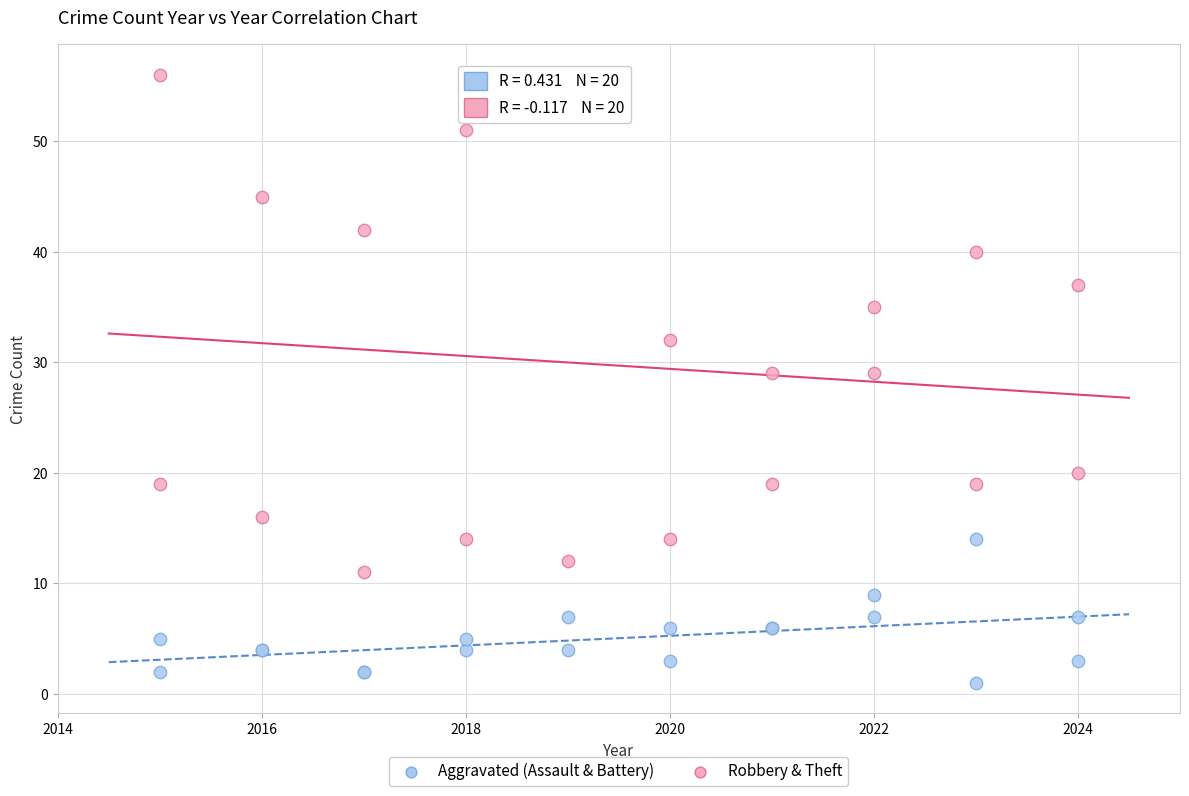

What is the X range (max minus min) for the scatter plot?

9